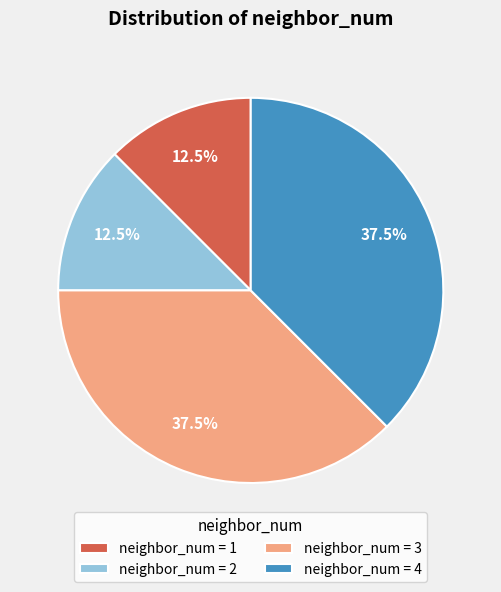

To the nearest percent, what is the average slice percentage?

25%